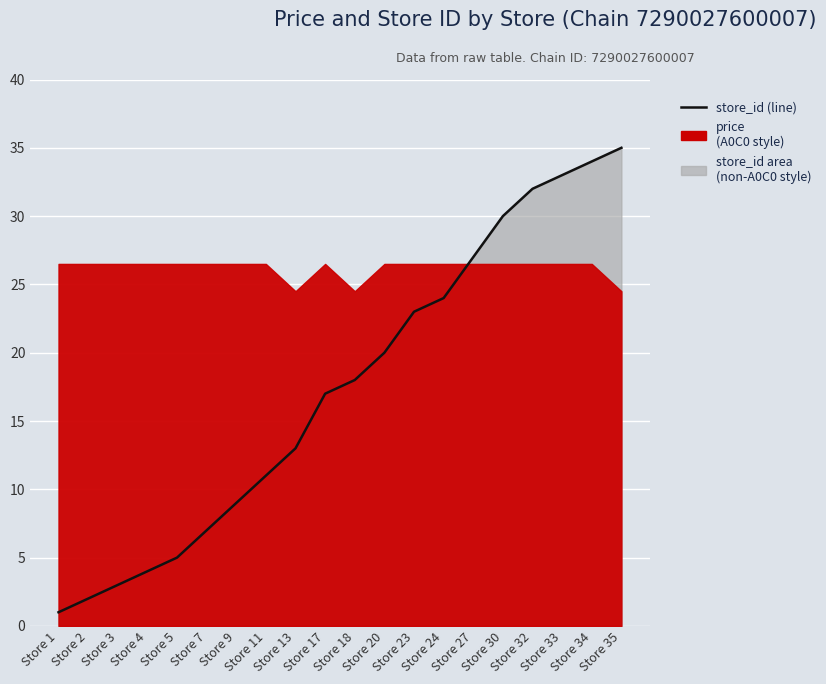

What is the value of the 3rd point from the left?

3